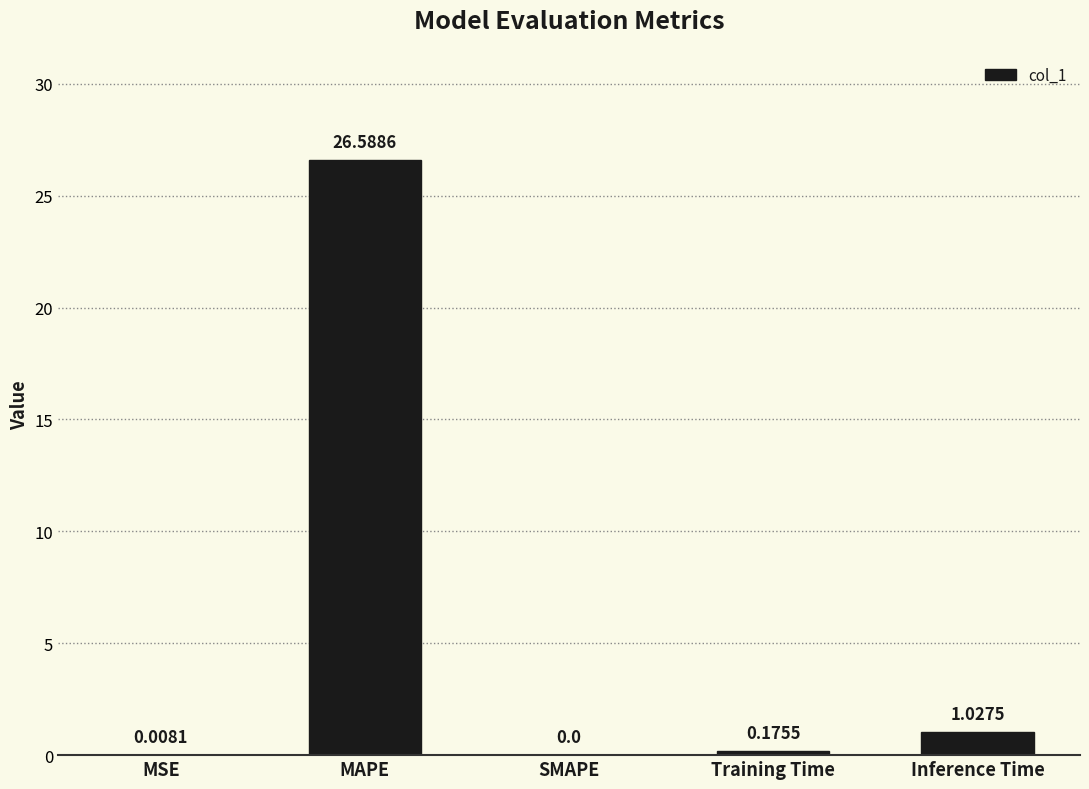

At which category does the chart reach its peak across all series?

MAPE